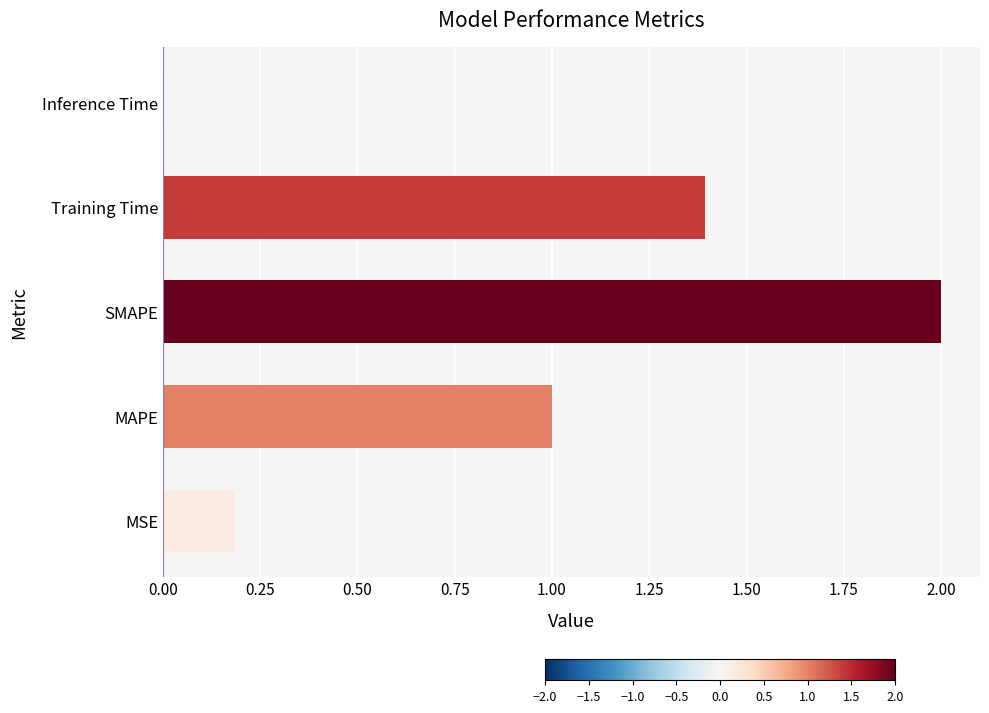

What is the difference between the values at SMAPE and Training Time?

0.6